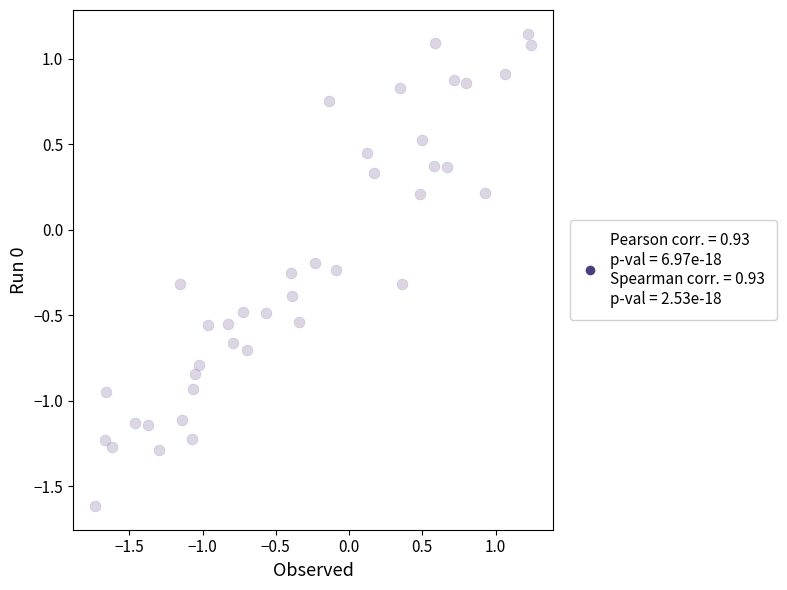

What is the range of Y values (max minus min)?

2.8